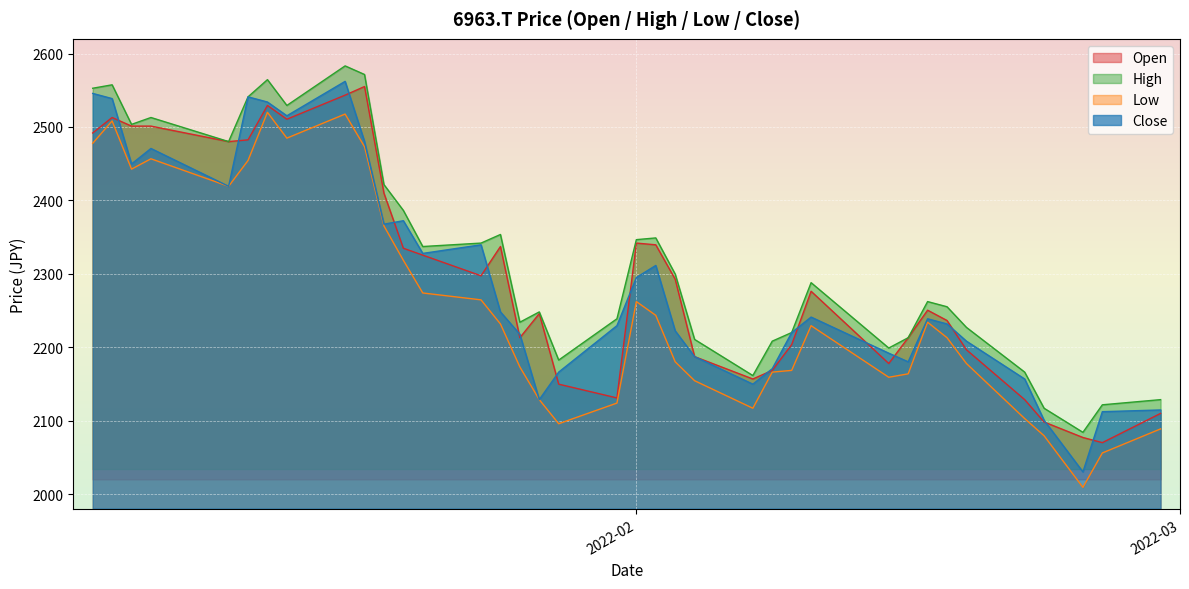

What is the difference between the second highest and minimum values in the Close series?

515.2